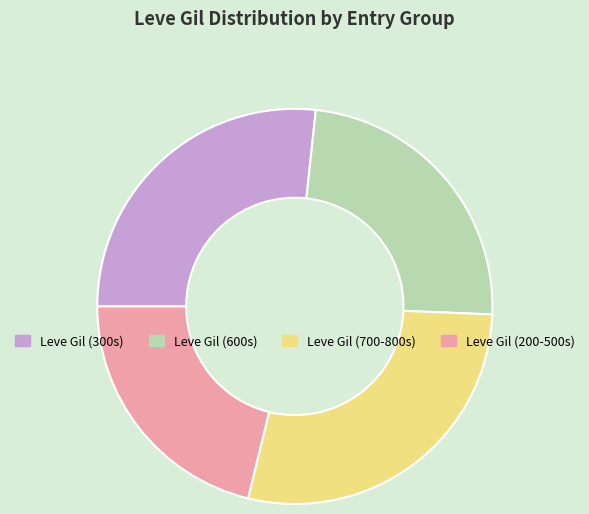

Is there a majority slice in this chart?

No